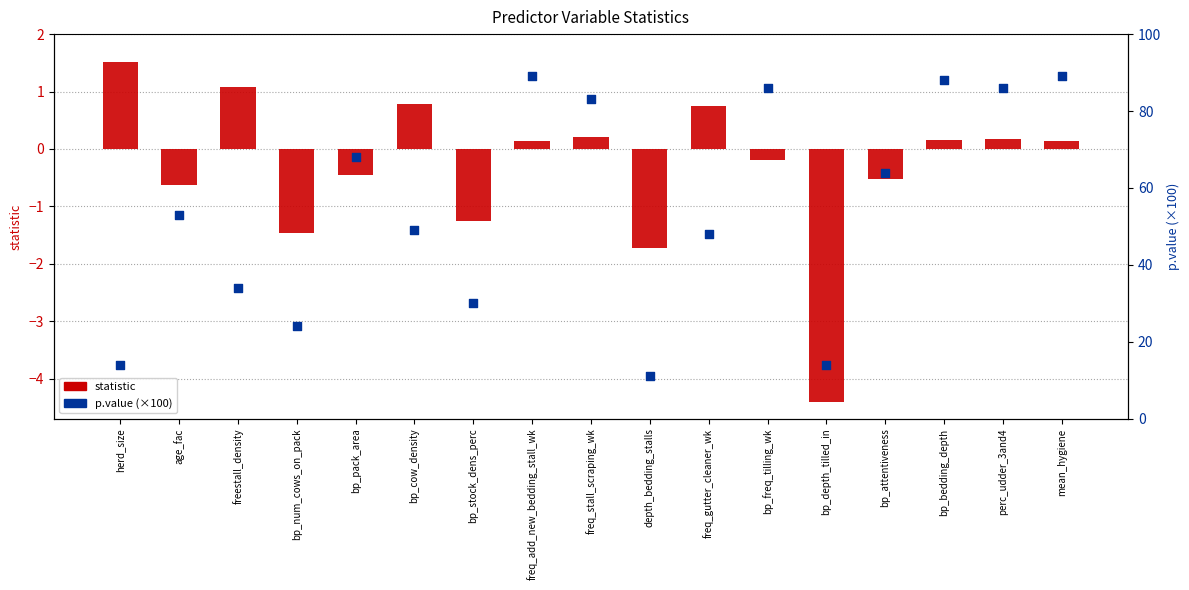

Which series contains the highest Y value?

p.value (×100)